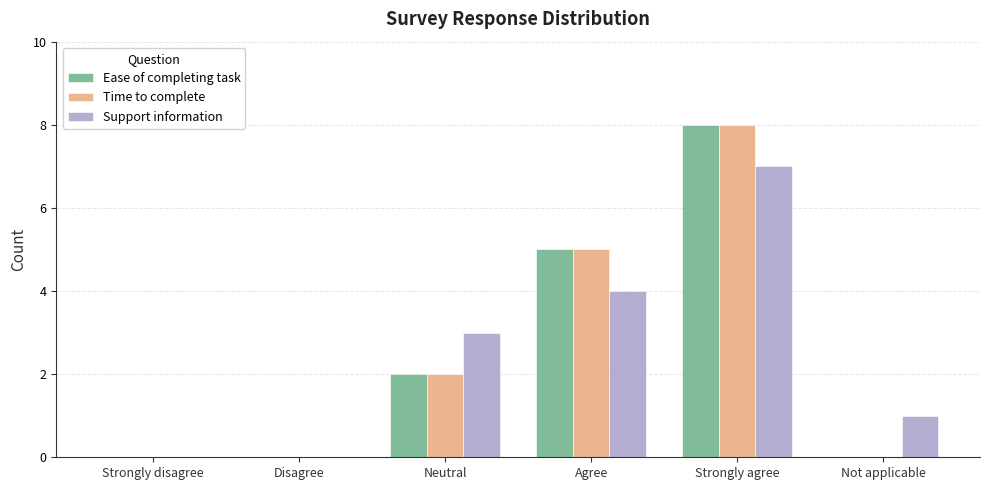

What is the highest value of the Support information series?

7